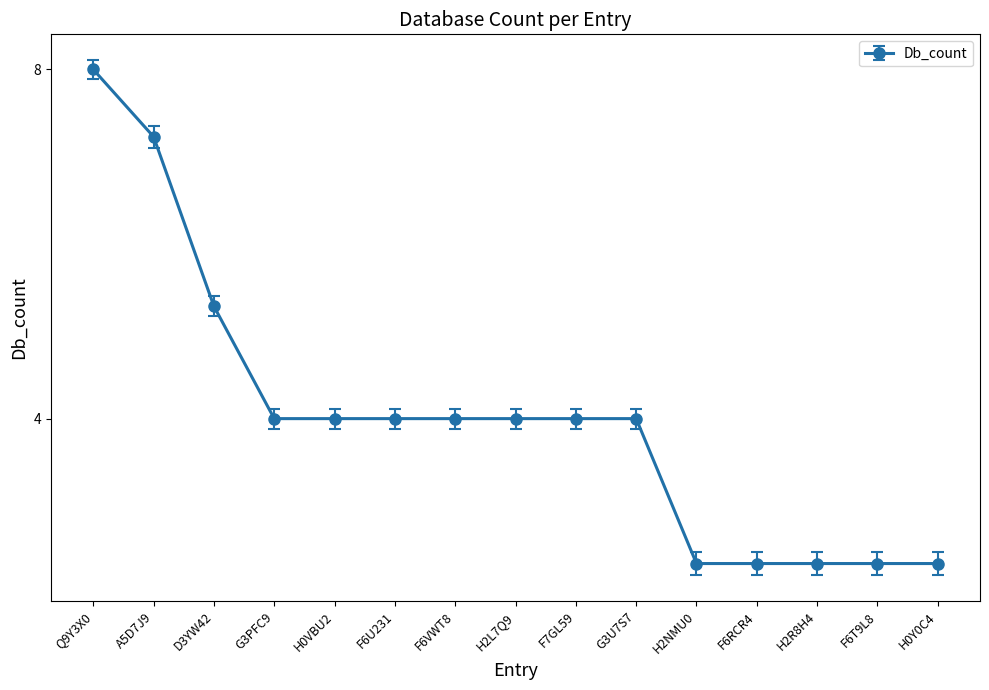

Rank the categories by value from highest to lowest.

Q9Y3X0, A5D7J9, D3YW42, G3PFC9, H0VBU2, F6U231, F6VWT8, H2L7Q9, F7GL59, G3U7S7, H2NMU0, F6RCR4, H2R8H4, F6T9L8, H0Y0C4